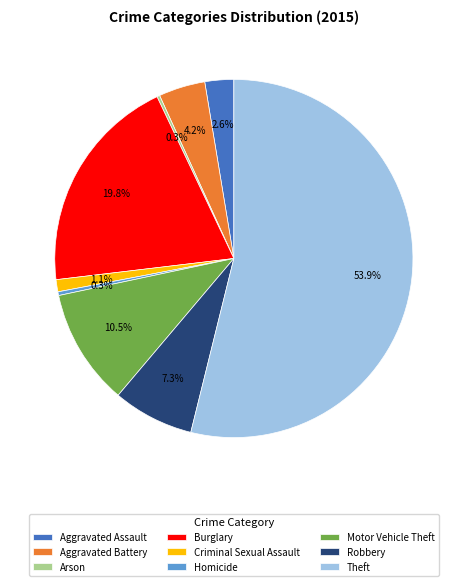

Is the sum of Aggravated Assault and Aggravated Battery greater than half?

No